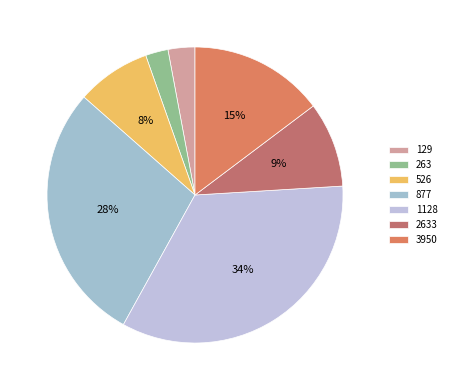

Combined, what portion of the pie is 526 and 877?

36.6%